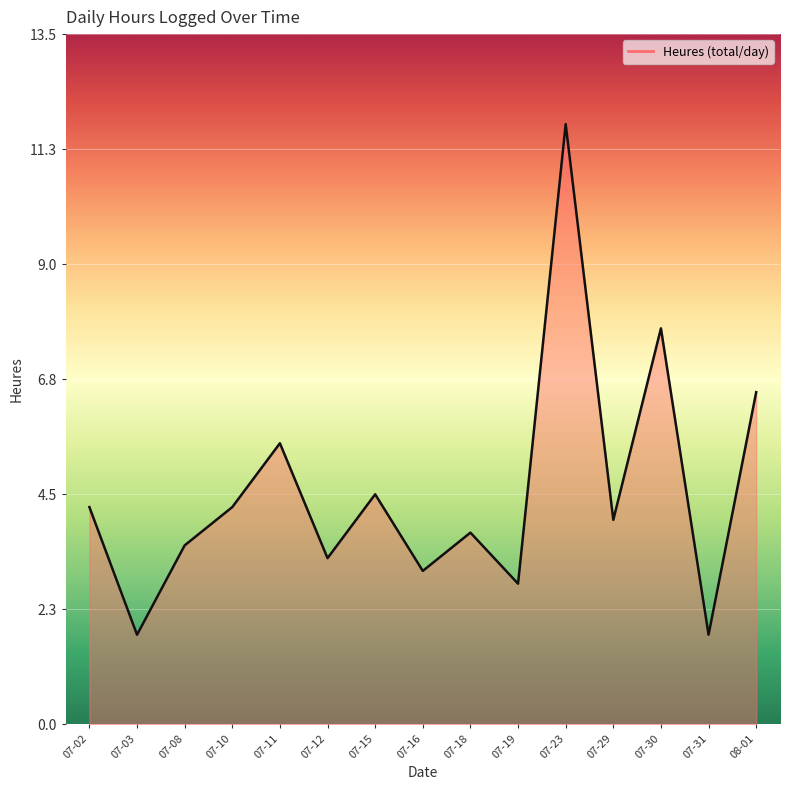

What is the difference between the maximum and minimum values?

10.0